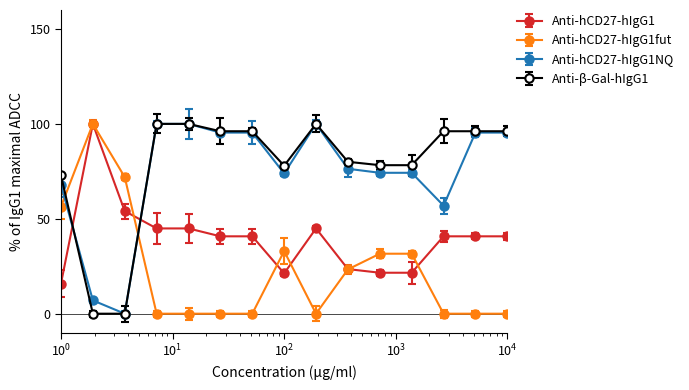

At which category does Anti-hCD27-hIgG1 reach its first local valley?

7